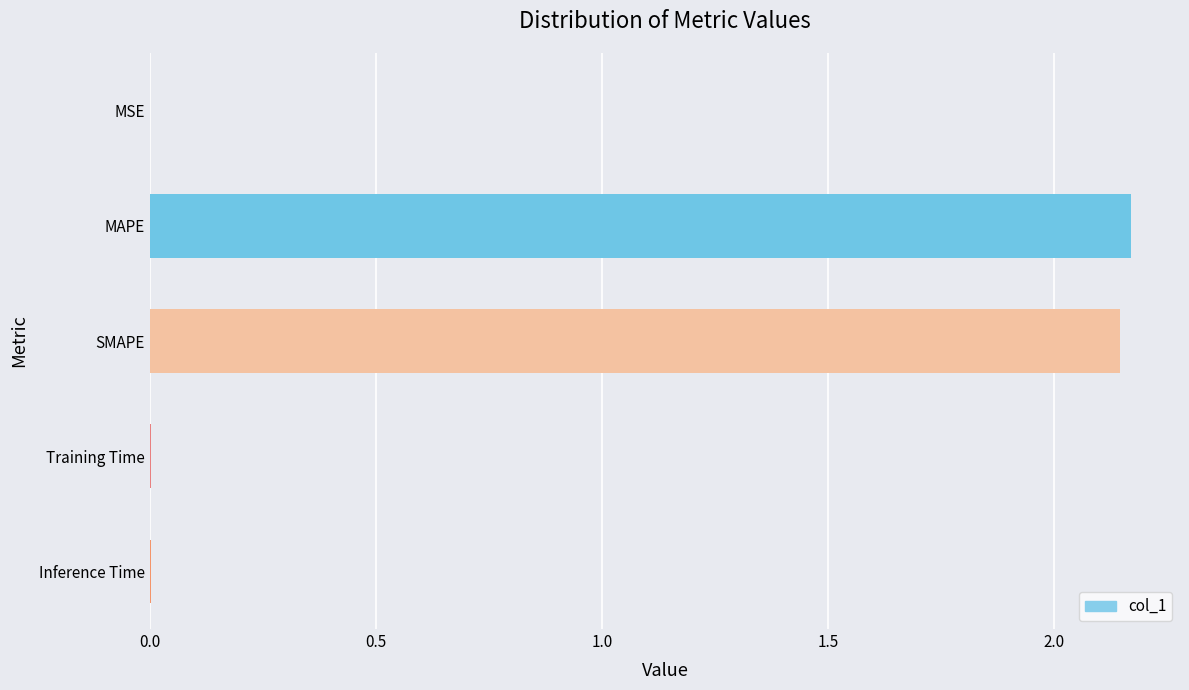

The chart shows a value of 0.0 at MSE. True or false?

True